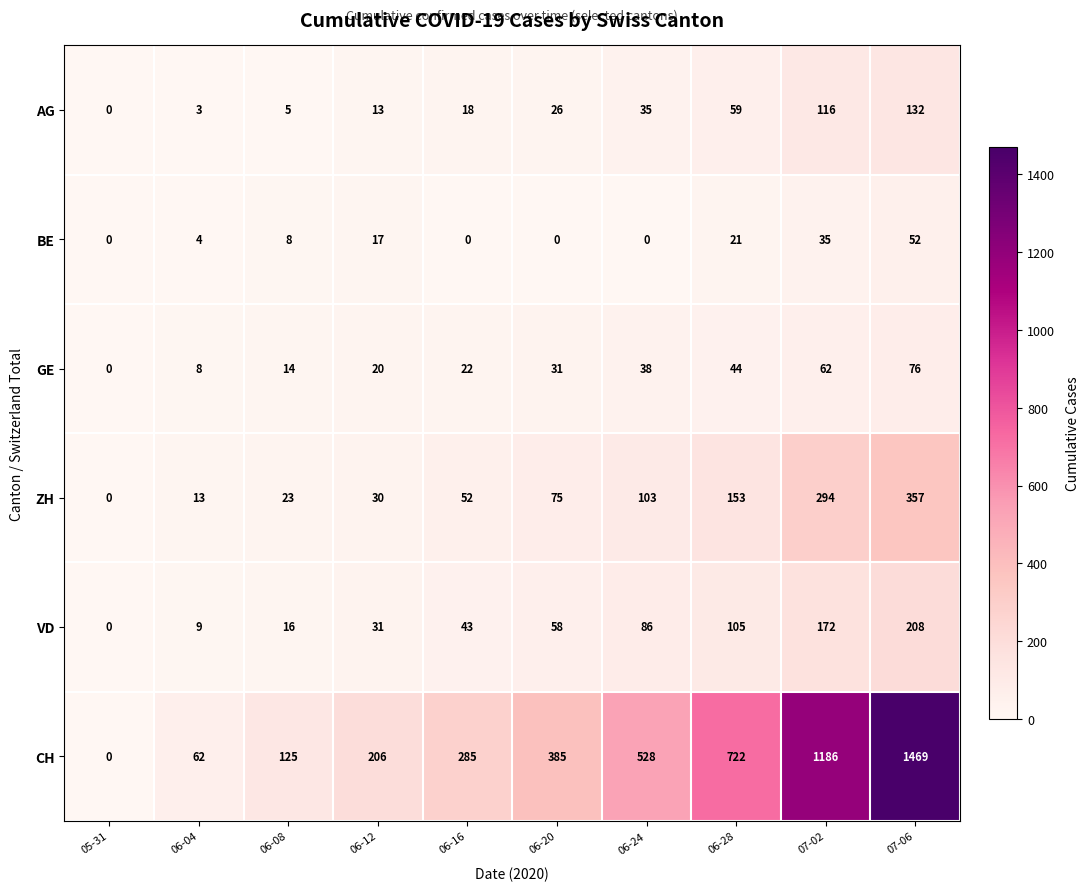

What is the average value of the AG series?

41